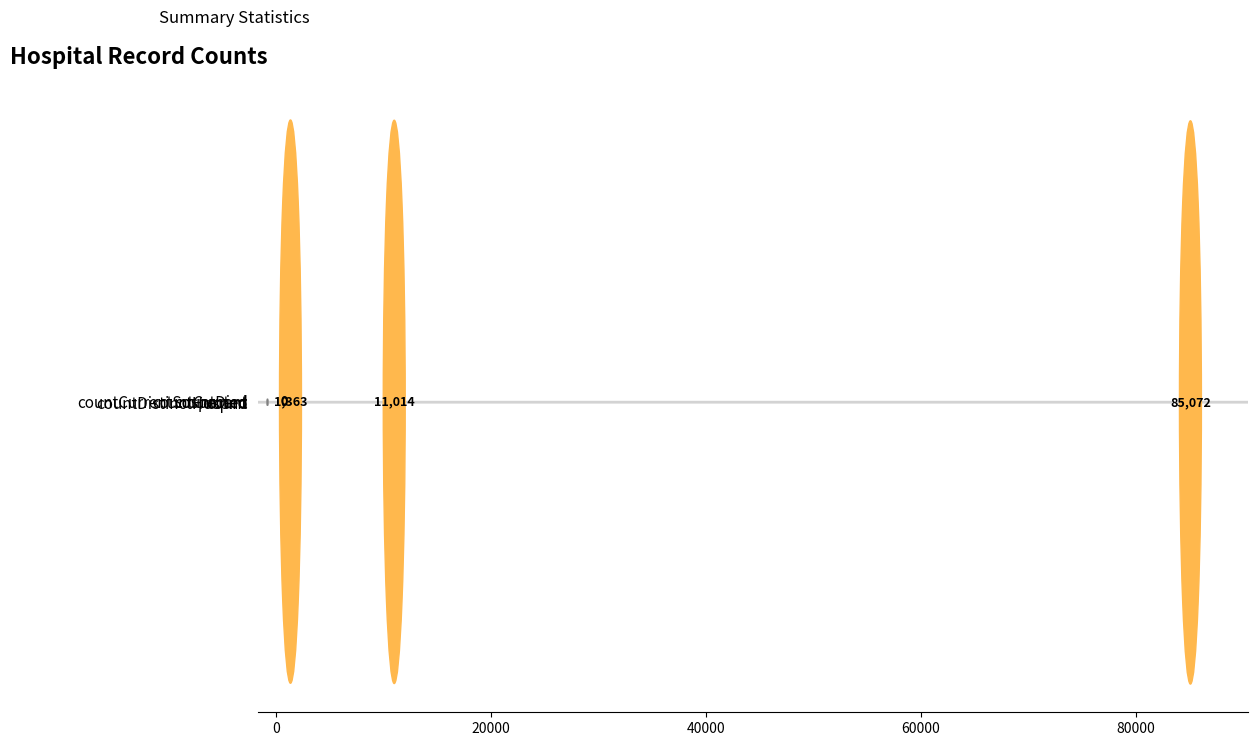

What is the maximum value shown in the chart?

85072